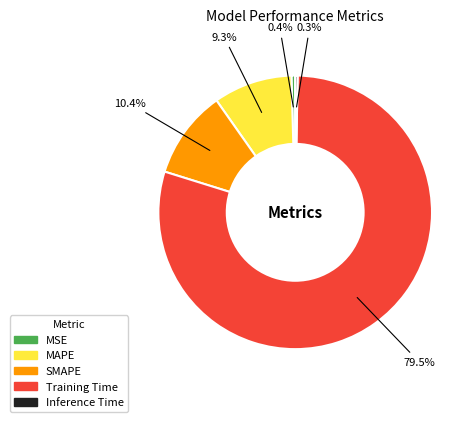

To the nearest percent, what is the difference between the largest and smallest slice percentages?

79%